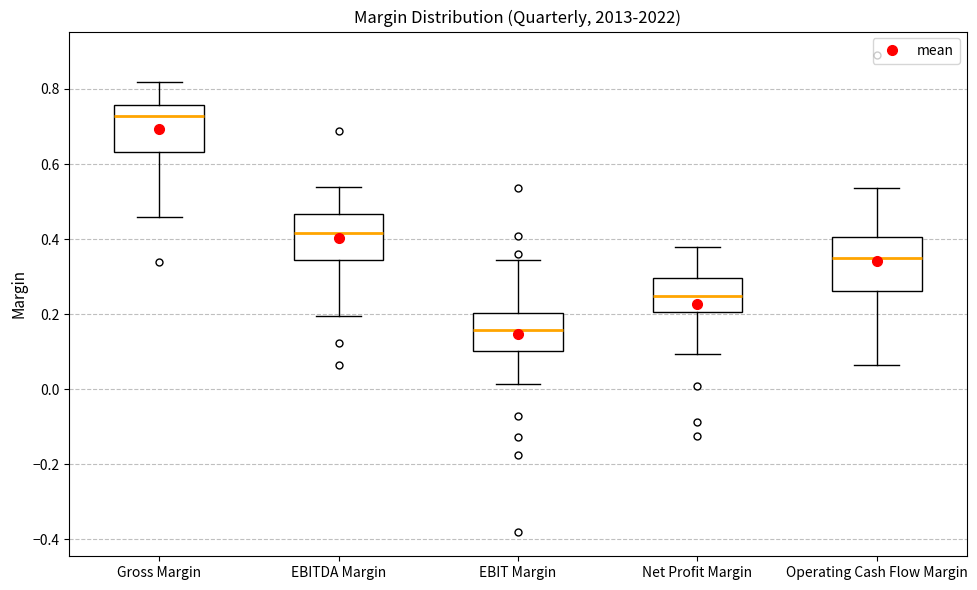

Which box's median line is the lowest?

EBIT Margin